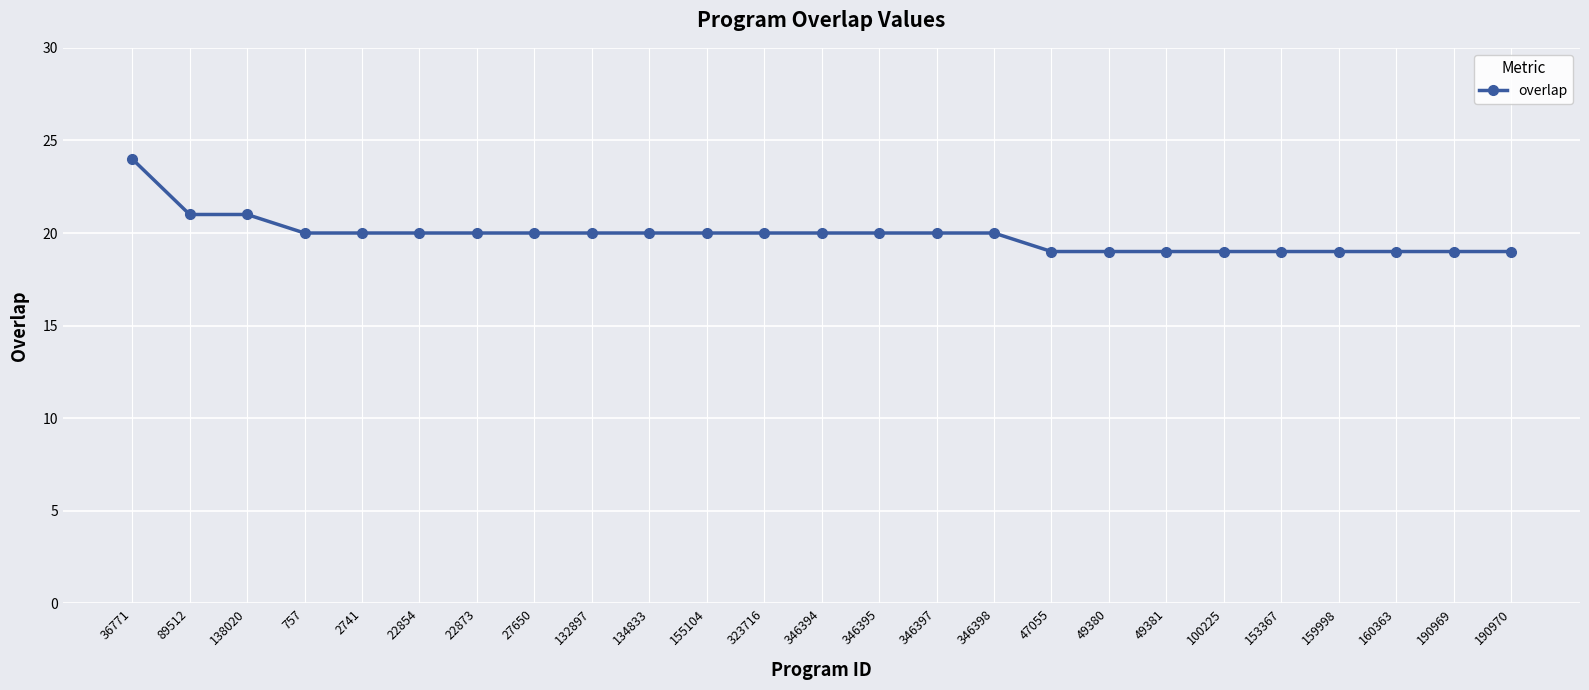

What is the ratio of the value at 346394 to the value at 159998?

1.1